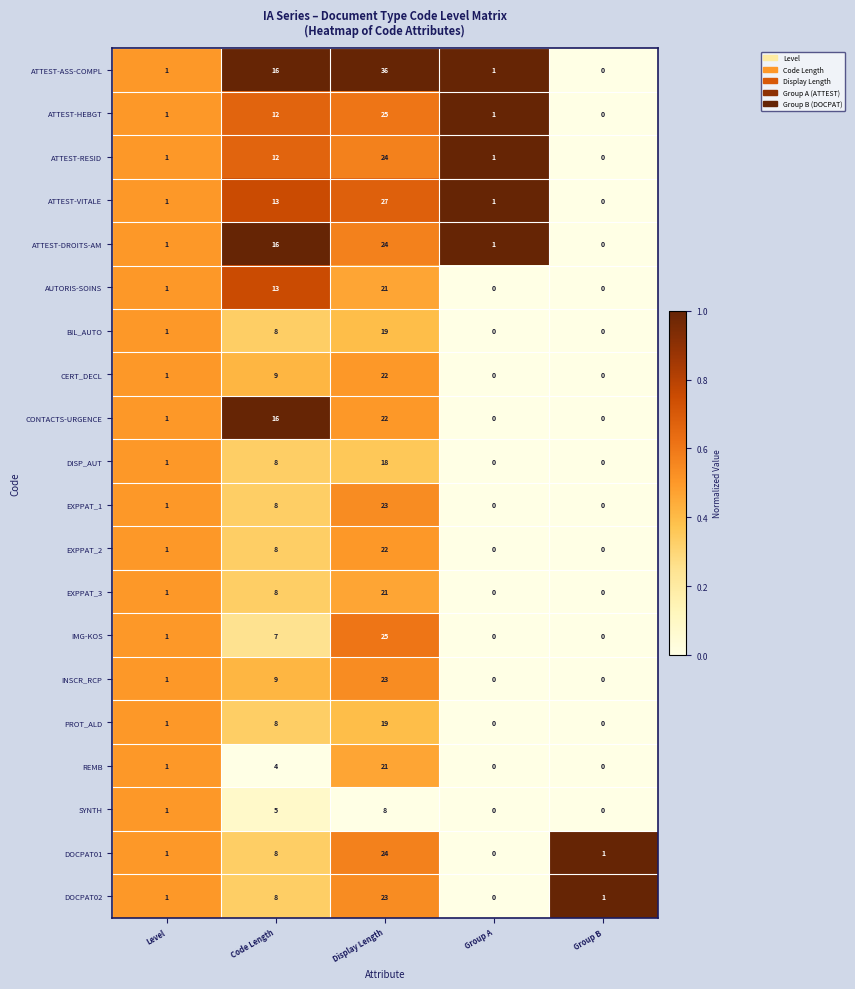

What is the sum of the DOCPAT01 values at Level and Display Length?

25